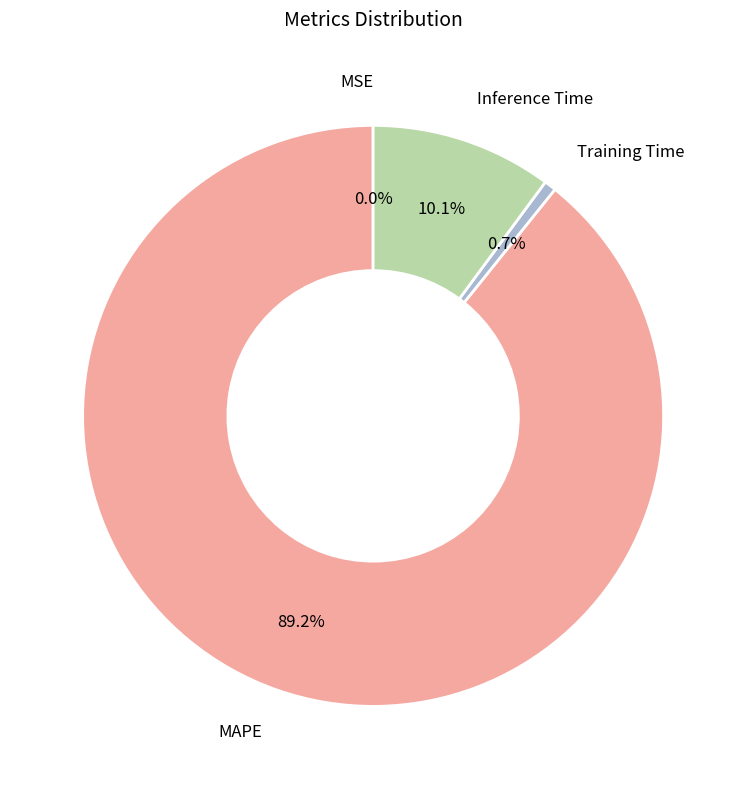

Does any single category account for the majority?

Yes